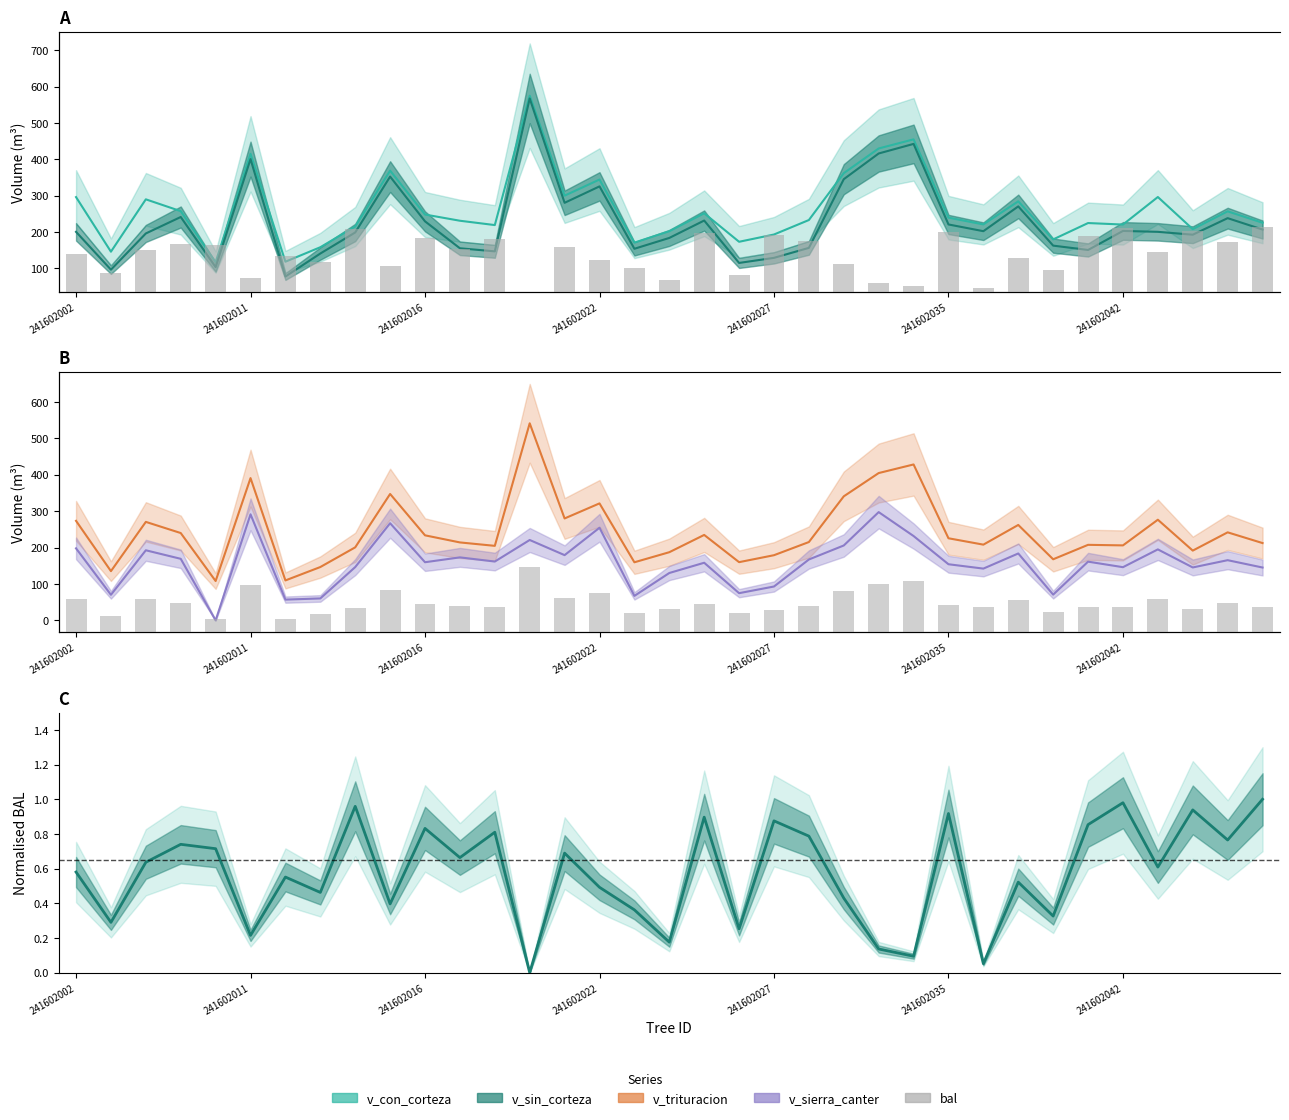

At which category is the sum across all series the highest?

241602020